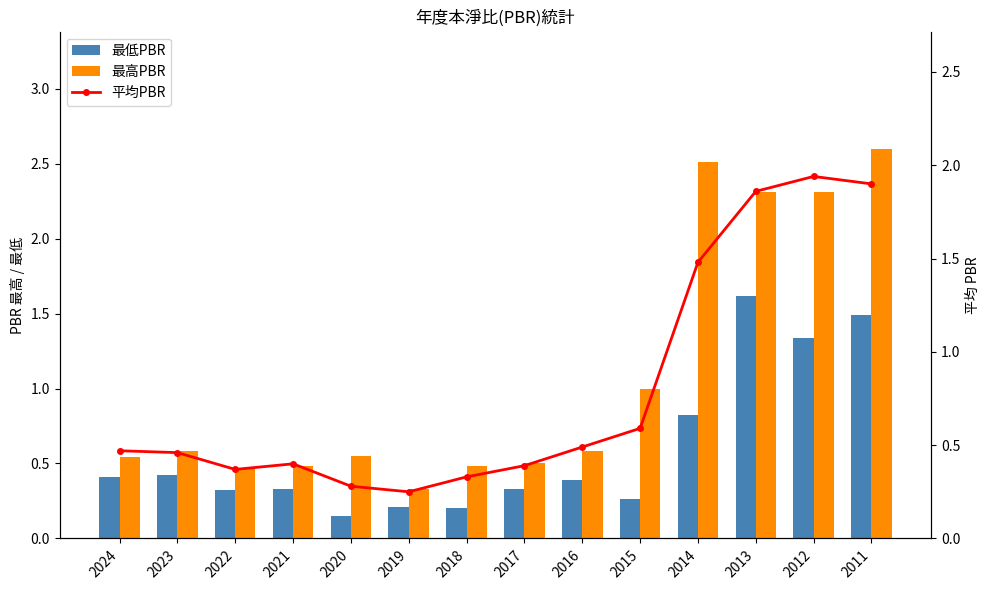

Reading right to left, extract all data points from this chart.

最低PBR: 1.5	1.3	1.6	0.8	0.3	0.4	0.3	0.2	0.2	0.1	0.3	0.3	0.4	0.4
最高PBR: 2.6	2.3	2.3	2.5	1.0	0.6	0.5	0.5	0.3	0.6	0.5	0.5	0.6	0.5
平均PBR: 1.9	1.9	1.9	1.5	0.6	0.5	0.4	0.3	0.2	0.3	0.4	0.4	0.5	0.5